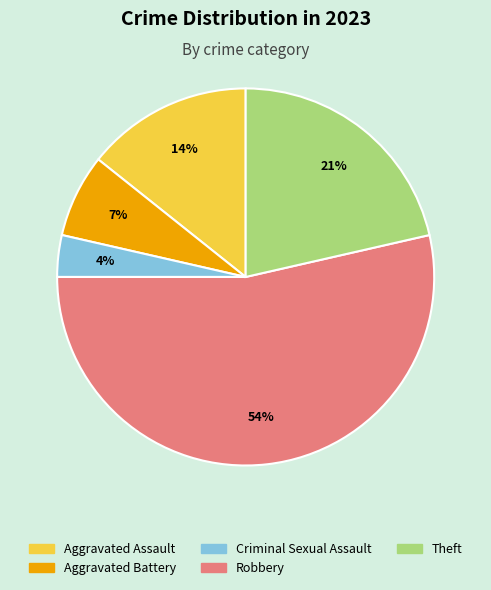

Count the number of slices in the pie.

5